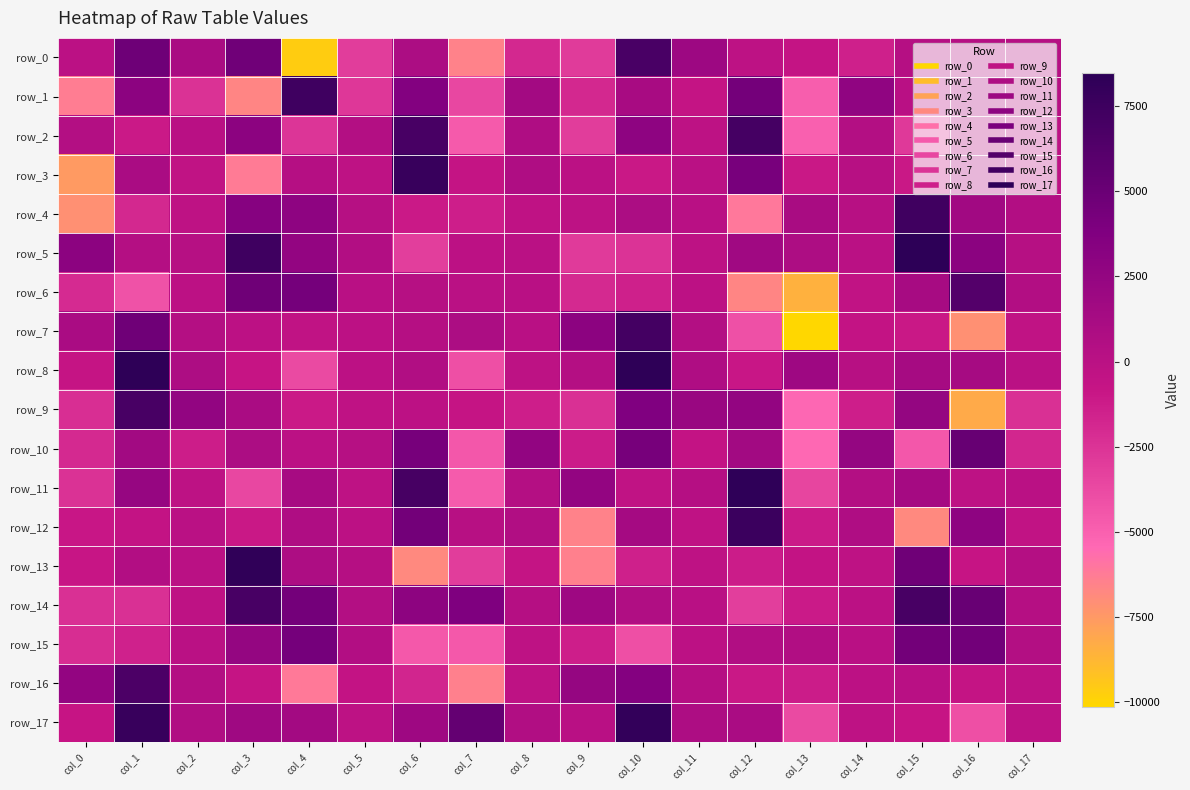

At which category is the sum across all series the highest?

col_10